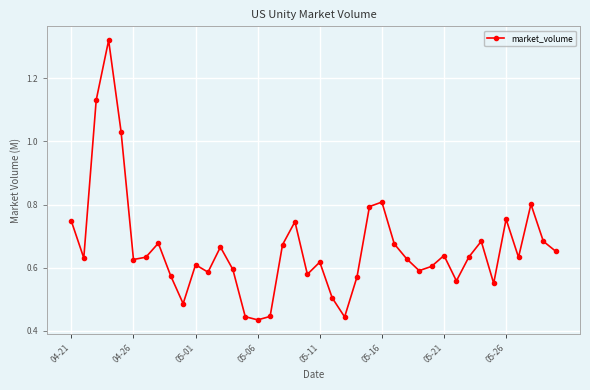

True or false: there are more than 2 points higher than both neighbors.

True